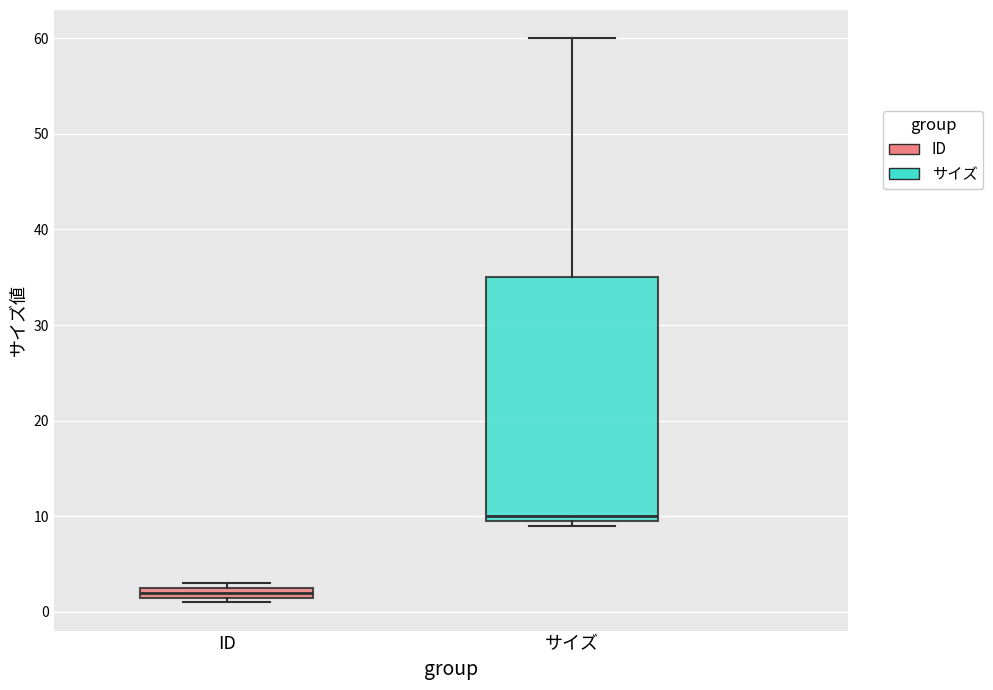

Which box has the lowest median line?

ID